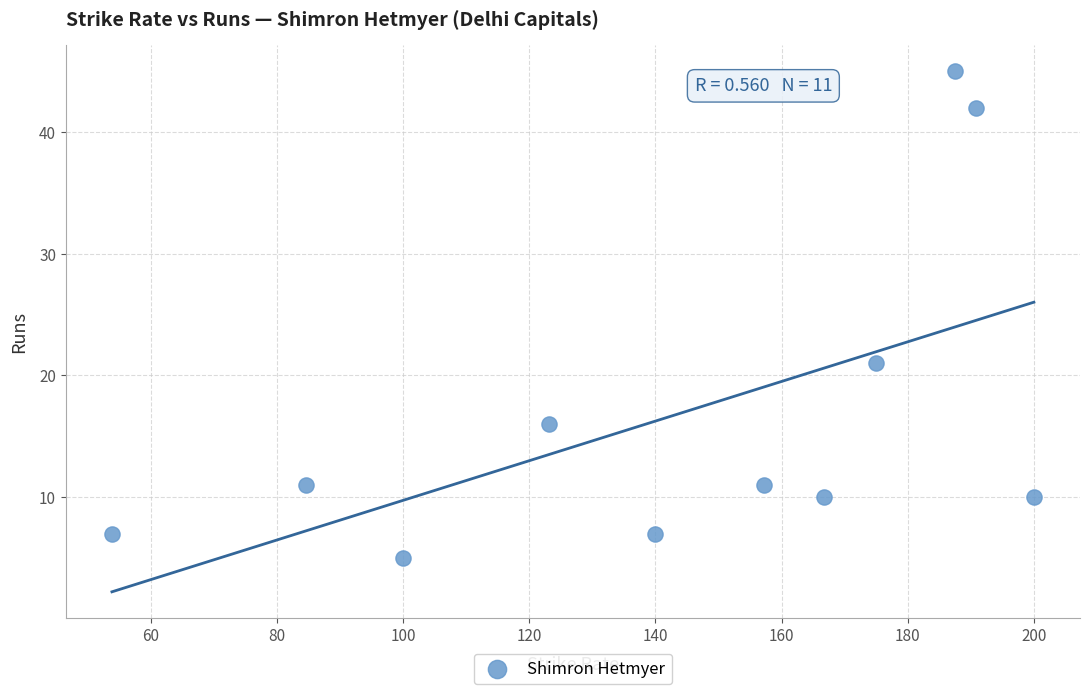

What Y value in the scatter plot is closest to 25?

21